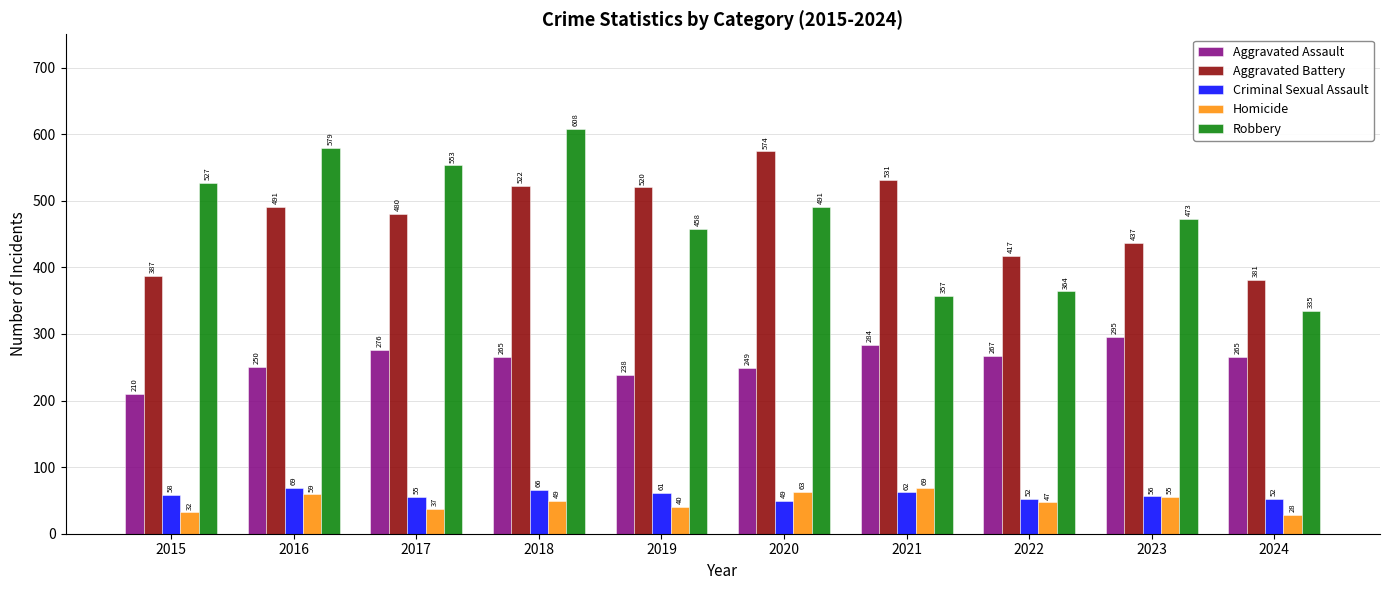

What is the difference between the second highest and second lowest values in the Criminal Sexual Assault series?

14